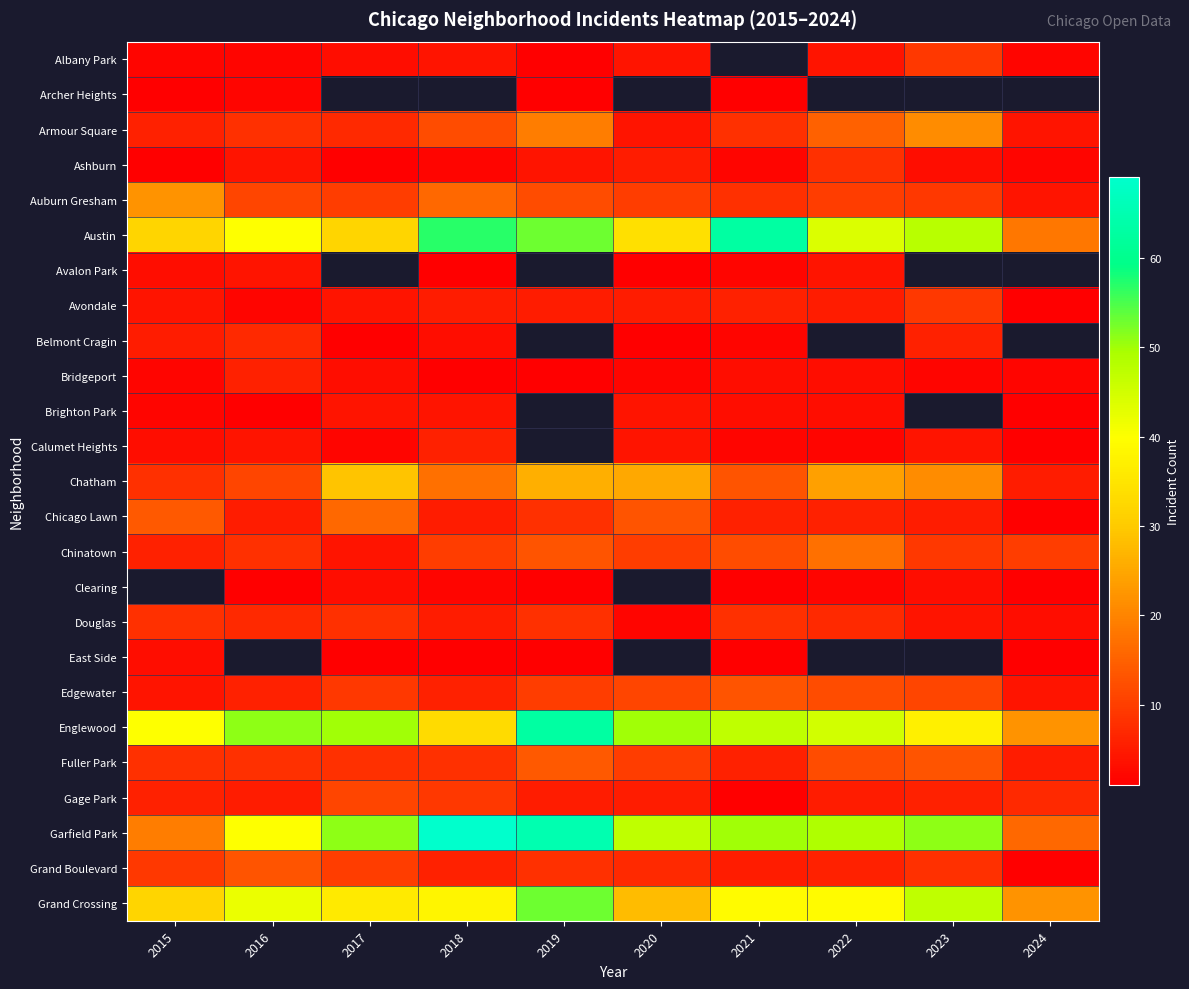

The Garfield Park series shows 75.7 at 2020. True or false?

False